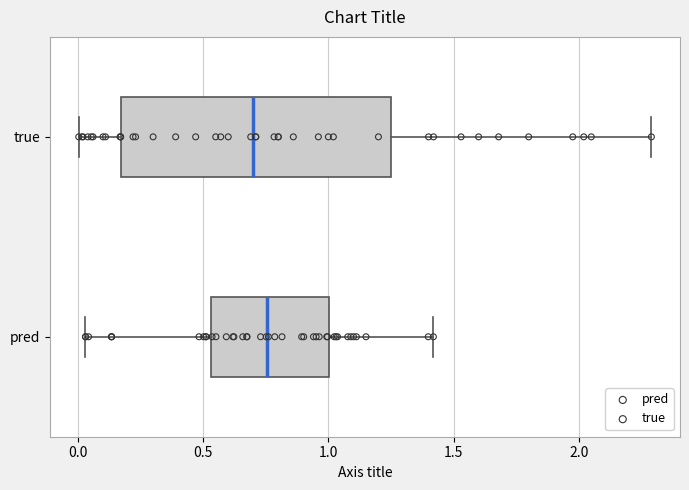

Which box is the widest, from its left edge to its right edge?

true